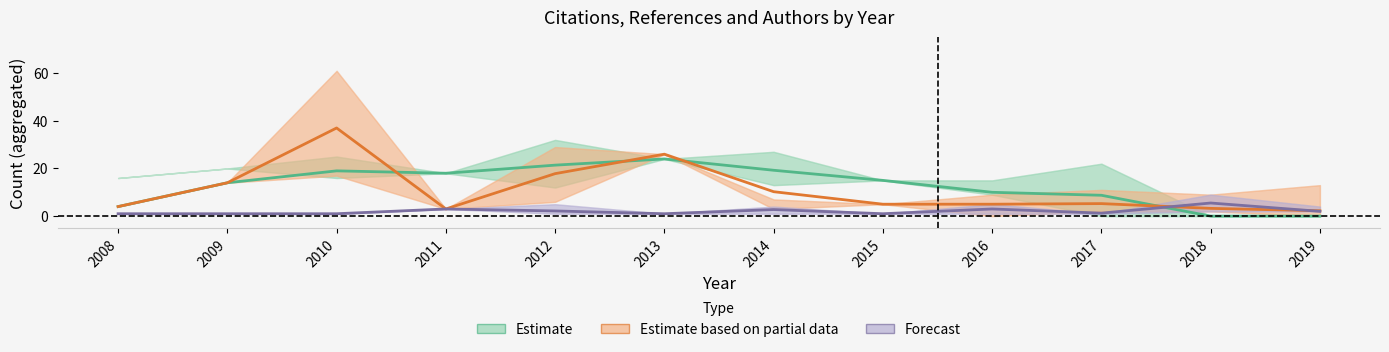

At how many categories does at least one series exceed 28?

1